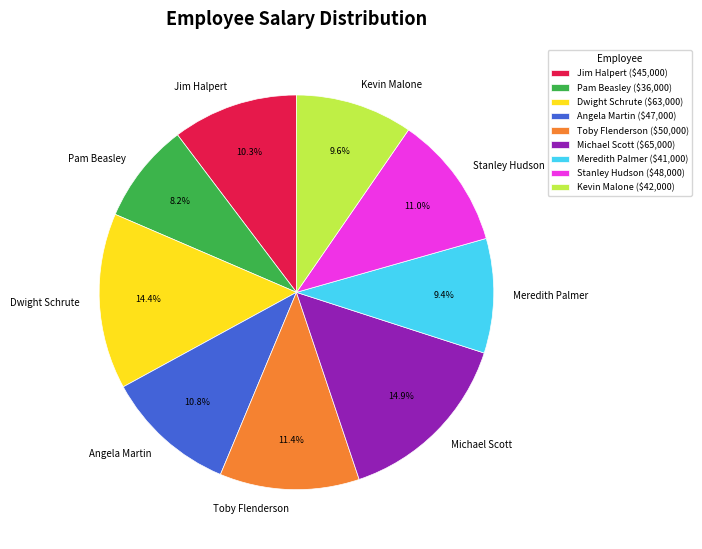

To the nearest percent, what is the average slice percentage?

11%